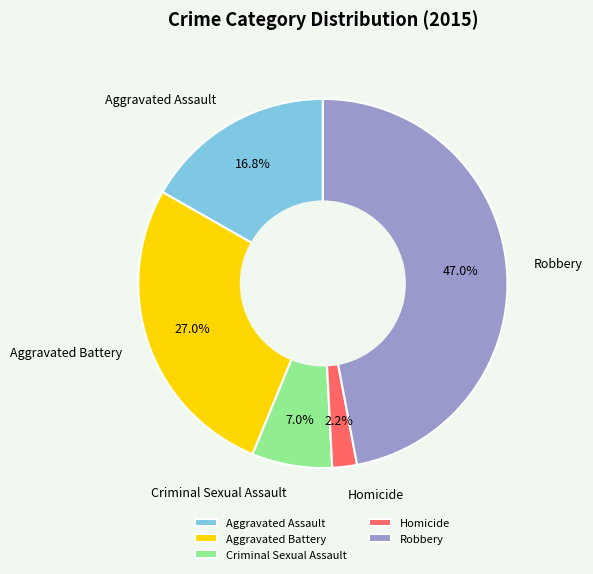

What is the largest slice in the pie chart?

Robbery